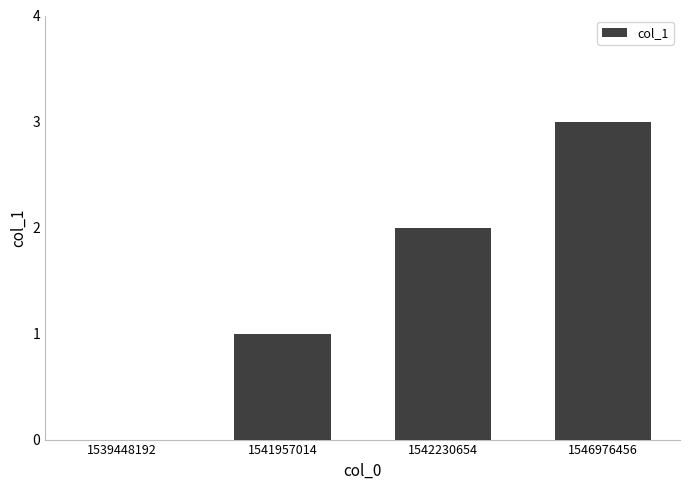

Between 1546976456 and 1542230654, which is larger?

1546976456